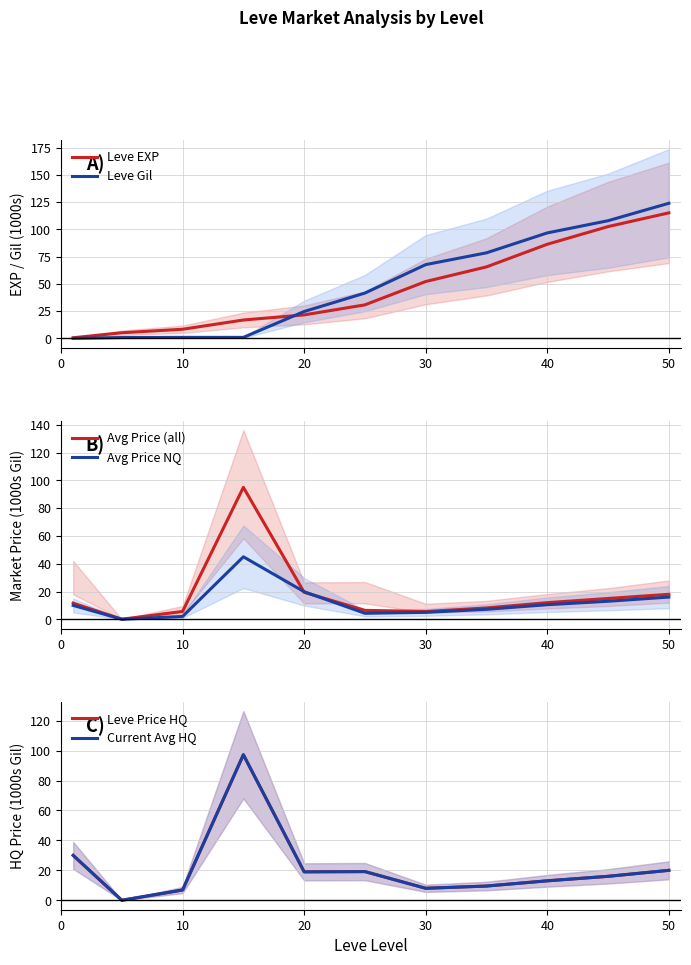

Which category has the highest value in the Leve EXP series?

50